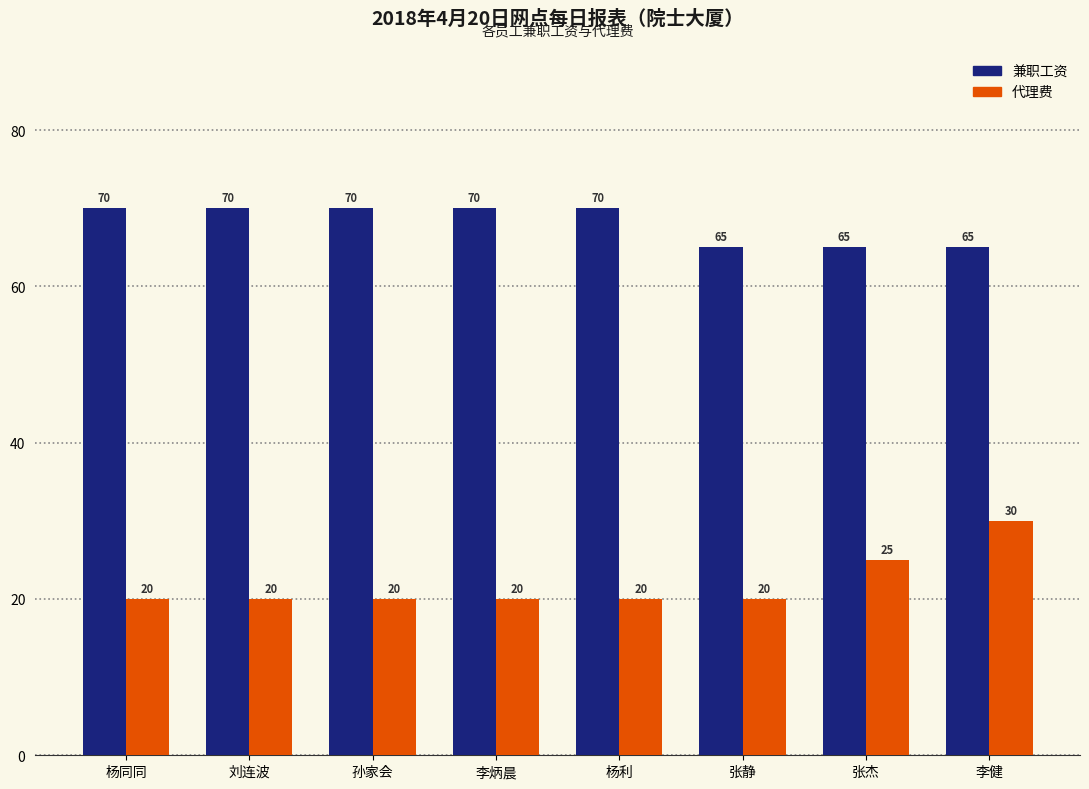

The value of 代理费 at 刘连波 is 20. True or false?

True